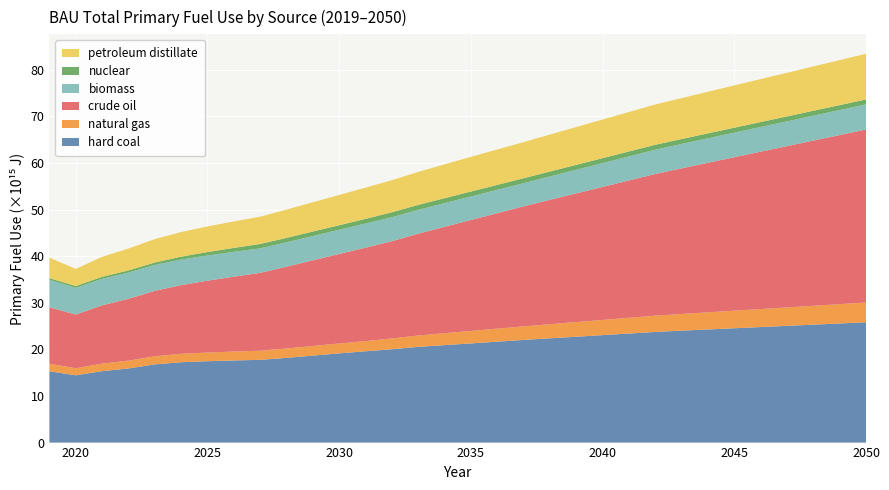

Reading right to left, what are all the values shown in this chart?

hard coal: 25814900000000000	25556200000000000	25301800000000000	25043200000000000	24788700000000000	24531900000000000	24272100000000000	24015700000000000	23741000000000000	23395700000000000	23053600000000000	22712700000000000	22372900000000000	22027000000000000	21652900000000000	21281100000000000	20909600000000000	20534700000000000	20029500000000000	19590700000000000	19143900000000000	18662200000000000	18175700000000000	17748800000000000	17622900000000000	17459300000000000	17243200000000000	16774200000000000	15903800000000000	15324000000000000	14436400000000000	15303900000000000
natural gas: 4230930000000000	4137850000000000	4042730000000000	3950730000000000	3859280000000000	3767330000000000	3674780000000000	3581660000000000	3489430000000000	3376290000000000	3260150000000000	3143650000000000	3025260000000000	2906700000000000	2793740000000000	2679200000000000	2561910000000000	2440070000000000	2310810000000000	2186010000000000	2122530000000000	2069310000000000	2015510000000000	1960580000000000	1911230000000000	1860080000000000	1806010000000000	1746860000000000	1679290000000000	1612190000000000	1517690000000000	1616860000000000
crude oil: 37131000000000000	36289700000000000	35448400000000000	34607100000000000	33765800000000000	32924500000000000	32083100000000000	31241800000000000	30400500000000000	29471200000000000	28541900000000000	27612500000000000	26683200000000000	25753900000000000	24776000000000000	23798100000000000	22820200000000000	21842300000000000	20864400000000000	20034700000000000	19204900000000000	18374500000000000	17542700000000000	16708400000000000	16064600000000000	15411300000000000	14739700000000000	14033400000000000	13260900000000000	12510600000000000	11509700000000000	12115500000000000
biomass: 5390980000000000	5363070000000000	5345250000000000	5317340000000000	5299440000000000	5281540000000000	5253730000000000	5235820000000000	5207910000000000	5160400000000000	5112900000000000	5065400000000000	5017890000000000	4970270000000000	5008280000000000	5046180000000000	5084180000000000	5122090000000000	5149590000000000	5175230000000000	5190890000000000	5215440000000000	5230810000000000	5255840000000000	5327130000000000	5406380000000000	5484850000000000	5560300000000000	5630820000000000	5685490000000000	5720860000000000	5872580000000000
nuclear: 1057250000000000	1057250000000000	1057250000000000	1057250000000000	1057250000000000	1057250000000000	1057250000000000	1057250000000000	1057250000000000	1057250000000000	1057250000000000	1057250000000000	1057250000000000	1057250000000000	1057250000000000	1057250000000000	1057250000000000	1057250000000000	1057250000000000	1013360000000000	970487000000000	961264000000000	952809000000000	943586000000000	840976000000000	741441000000000	614877000000000	522004000000000	461412000000000	431265000000000	402143000000000	374046000000000
petroleum distillate: 9798630000000000	9654070000000000	9508340000000000	9362350000000000	9216730000000000	9072490000000000	8929320000000000	8786640000000000	8643810000000000	8466440000000000	8289870000000000	8111050000000000	7931280000000000	7747150000000000	7598490000000000	7443750000000000	7263380000000000	7079060000000000	6890550000000000	6695060000000000	6491440000000000	6280570000000000	6065680000000000	5854770000000000	5683730000000000	5497740000000000	5280080000000000	5020140000000000	4694920000000000	4295660000000000	3667090000000000	4402100000000000